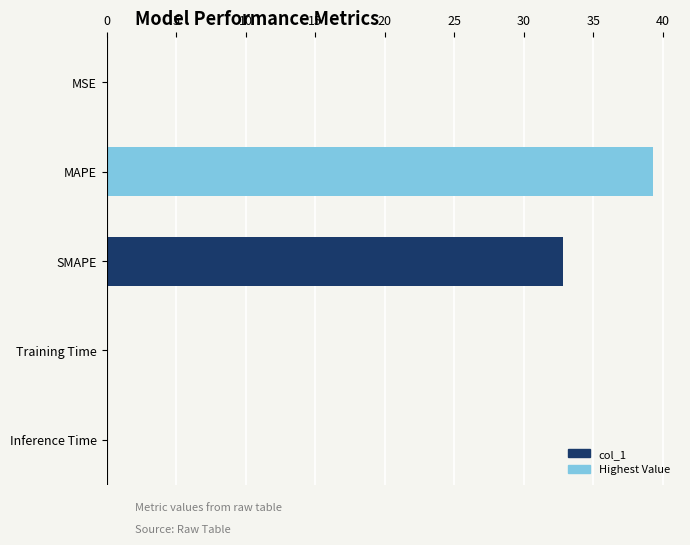

What is the sum of all values?

72.1